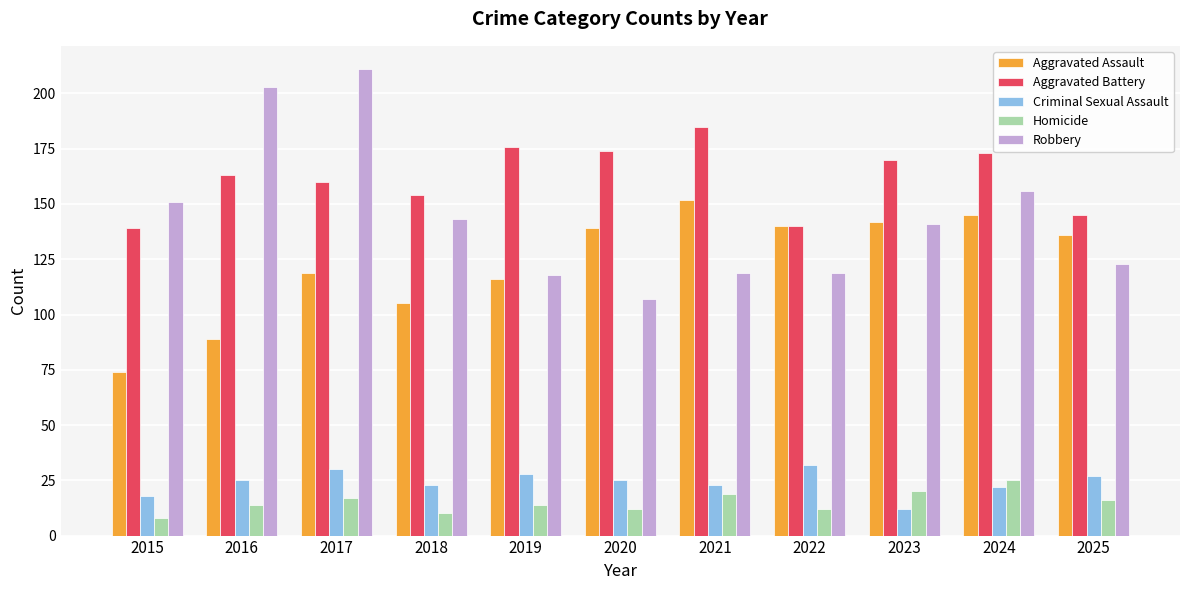

Is it true that Aggravated Assault equals 52 at 2017?

False